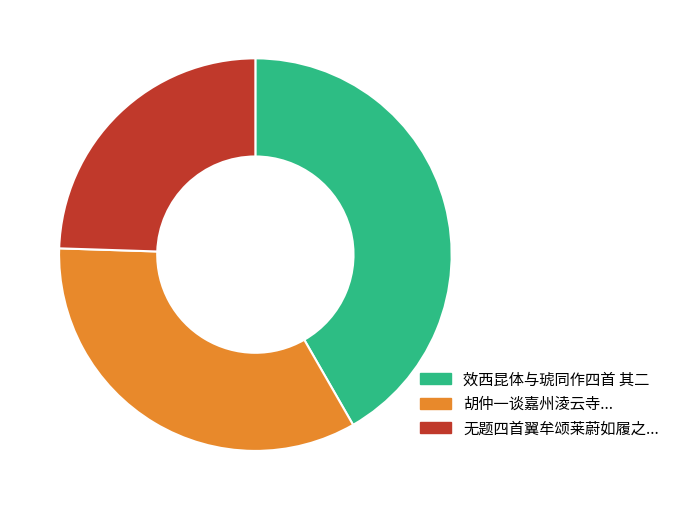

Does any single category account for the majority?

No